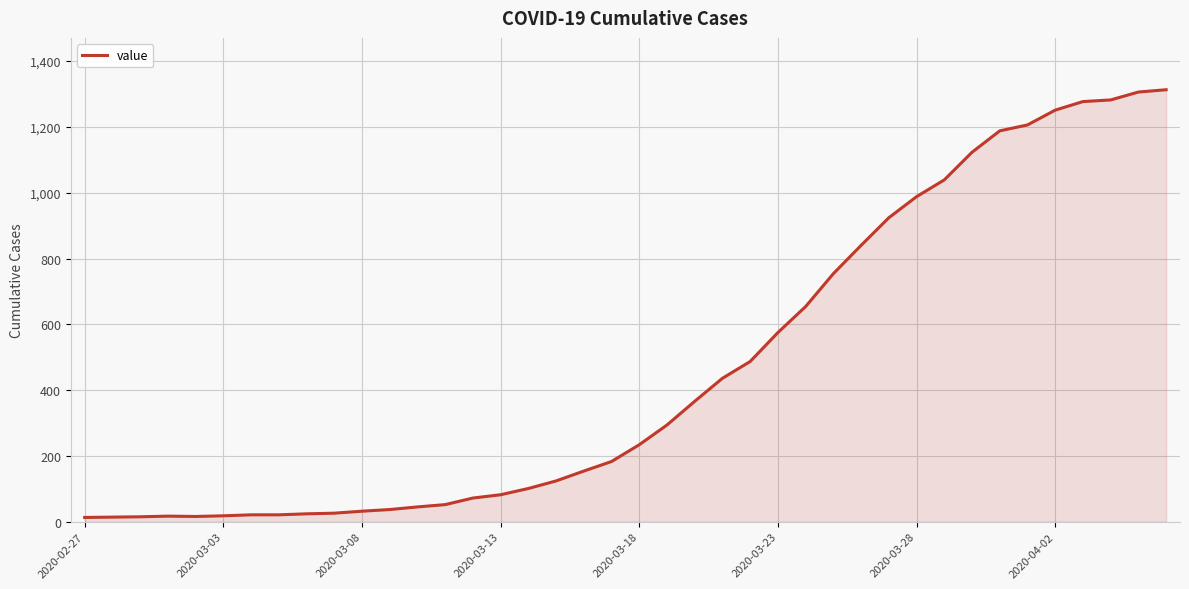

What is the difference between the maximum and minimum values?

1300